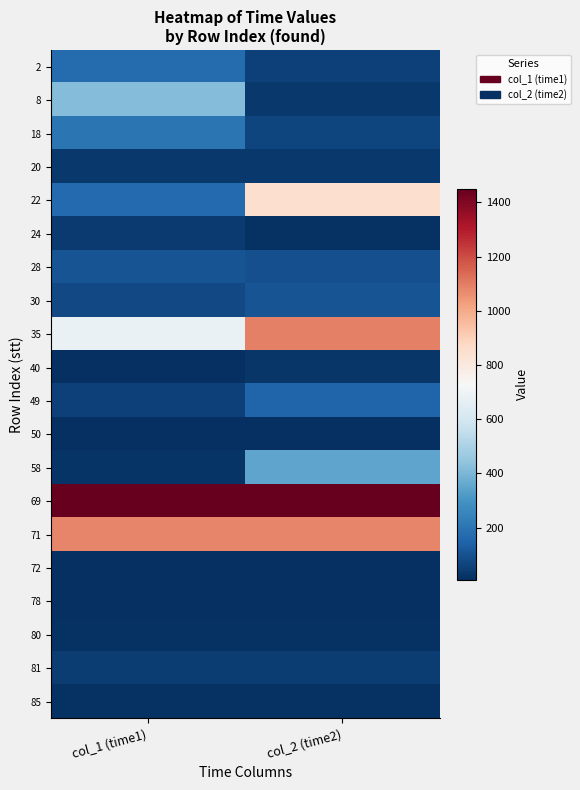

What is the greatest value displayed?

1450.7